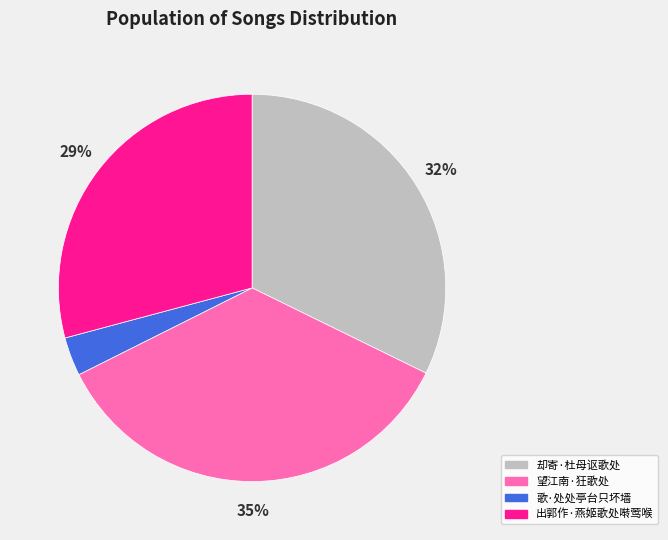

Does any single category account for the majority?

No